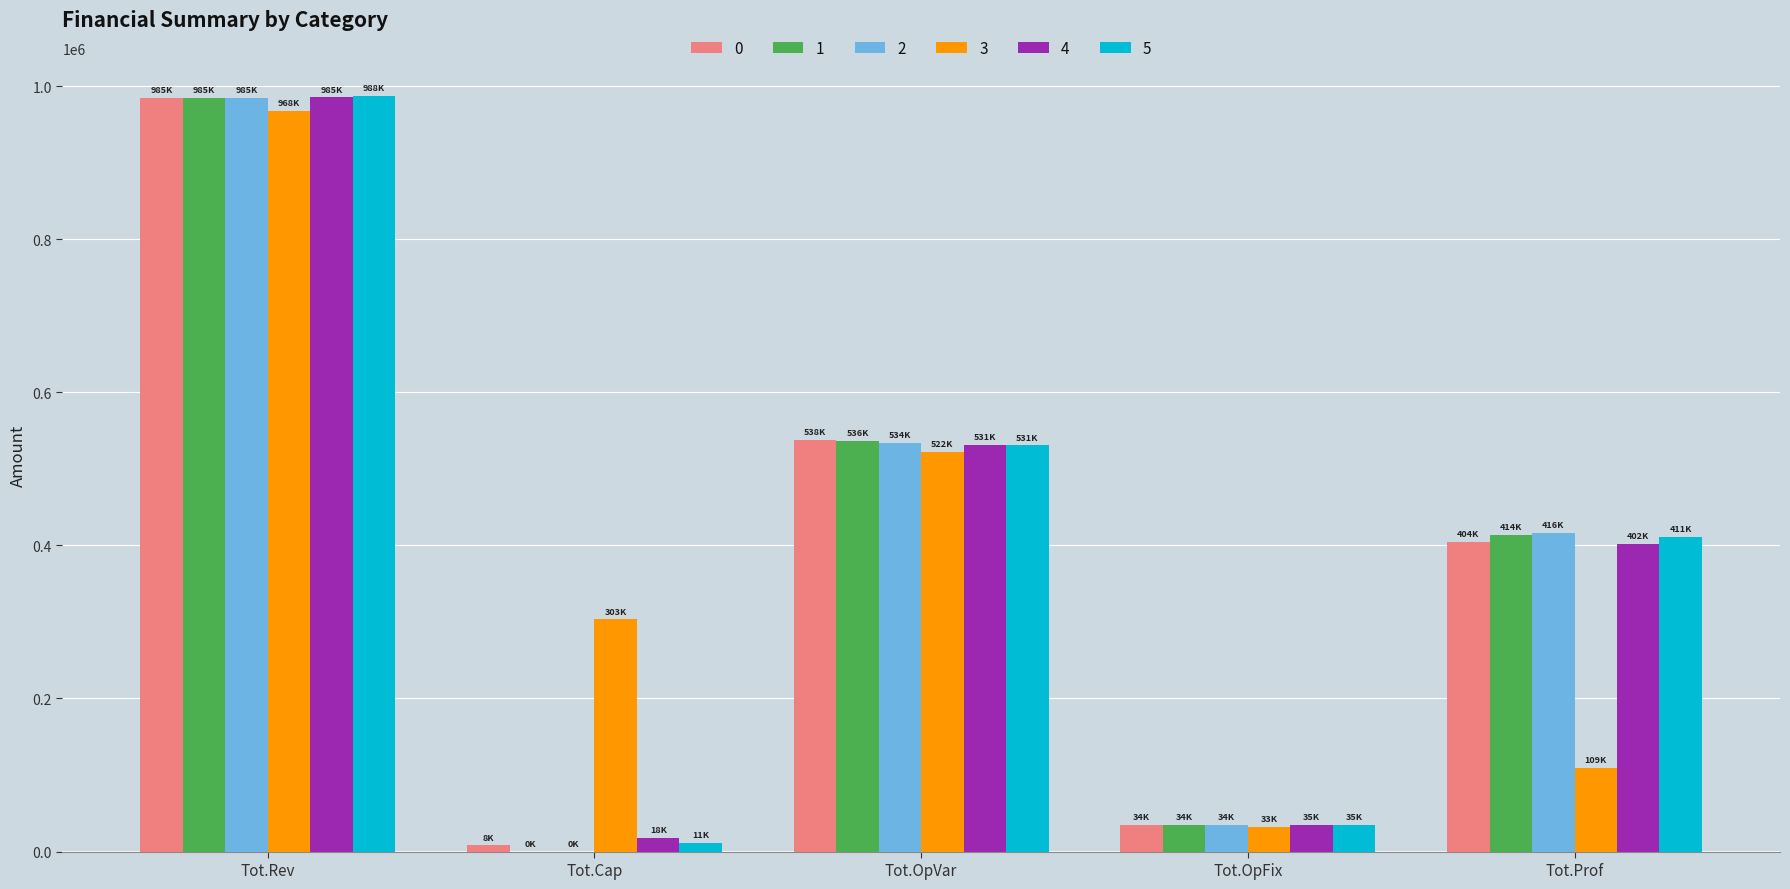

At which category is the sum across all series the highest?

Tot.Rev